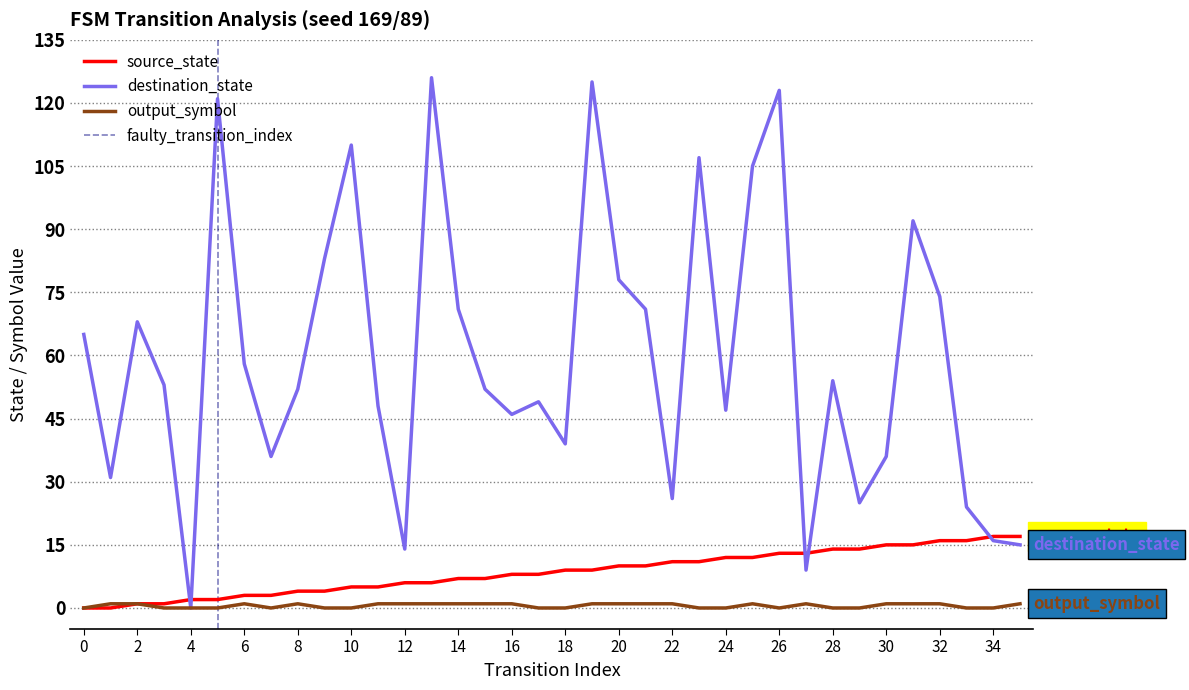

Rank the categories by output_symbol value from highest to lowest.

1, 2, 6, 8, 11, 12, 13, 14, 15, 16, 19, 20, 21, 22, 25, 27, 30, 31, 32, 35, 0, 3, 4, 5, 7, 9, 10, 17, 18, 23, 24, 26, 28, 29, 33, 34